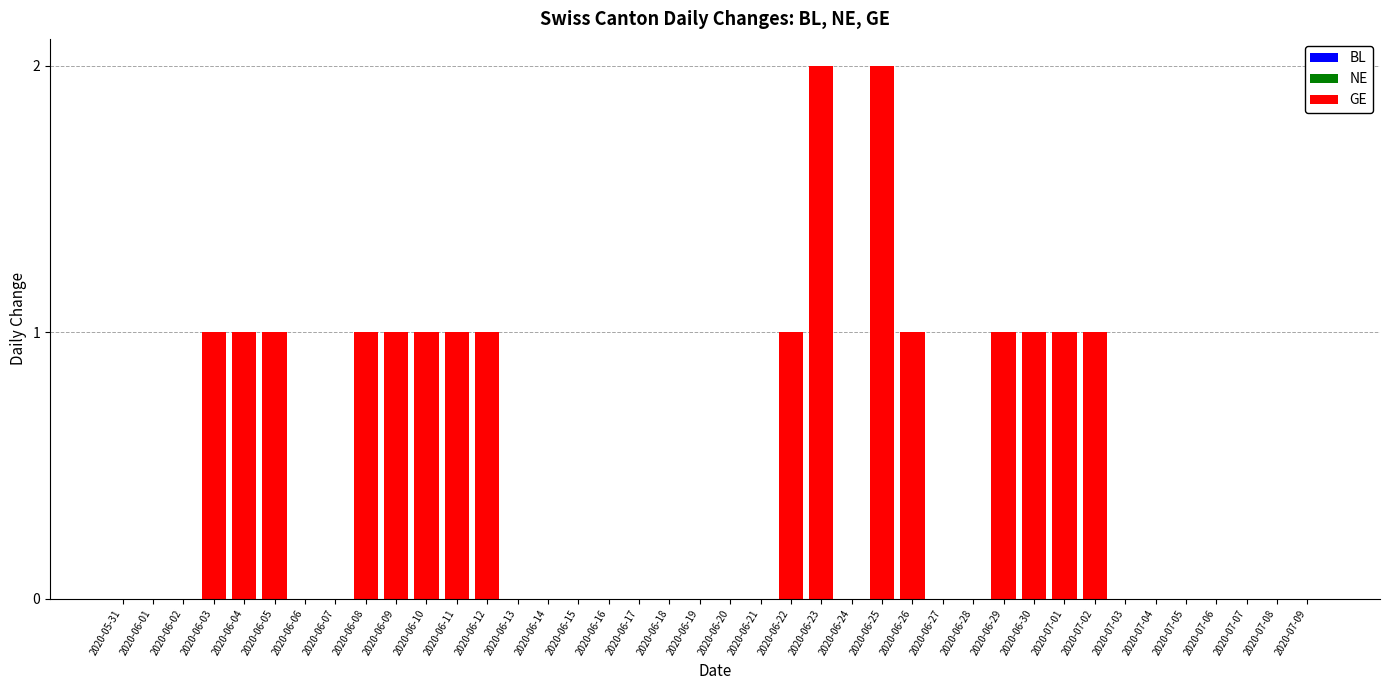

Between 2020-06-11 and 2020-06-23, which is larger?

2020-06-23